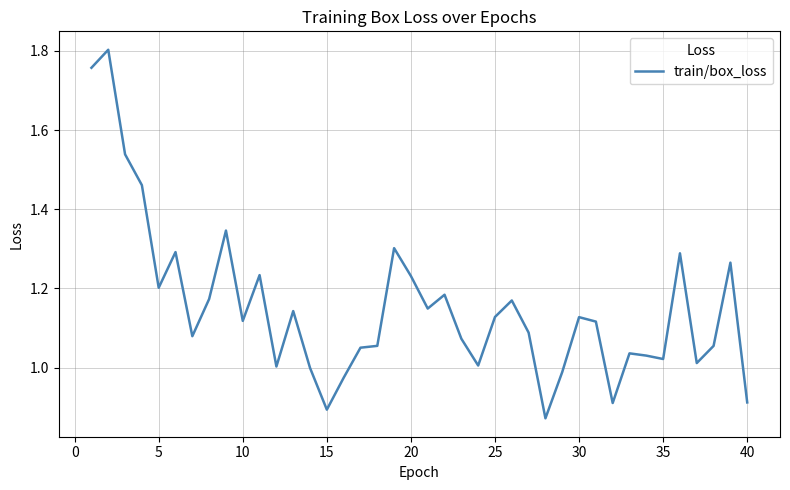

Reading left to right, list all the values displayed in this chart.

1.8	1.8	1.5	1.5	1.2	1.3	1.1	1.2	1.3	1.1	1.2	1.0	1.1	1.0	0.9	1.0	1.1	1.1	1.3	1.2	1.1	1.2	1.1	1.0	1.1	1.2	1.1	0.9	1.0	1.1	1.1	0.9	1.0	1.0	1.0	1.3	1.0	1.1	1.3	0.9